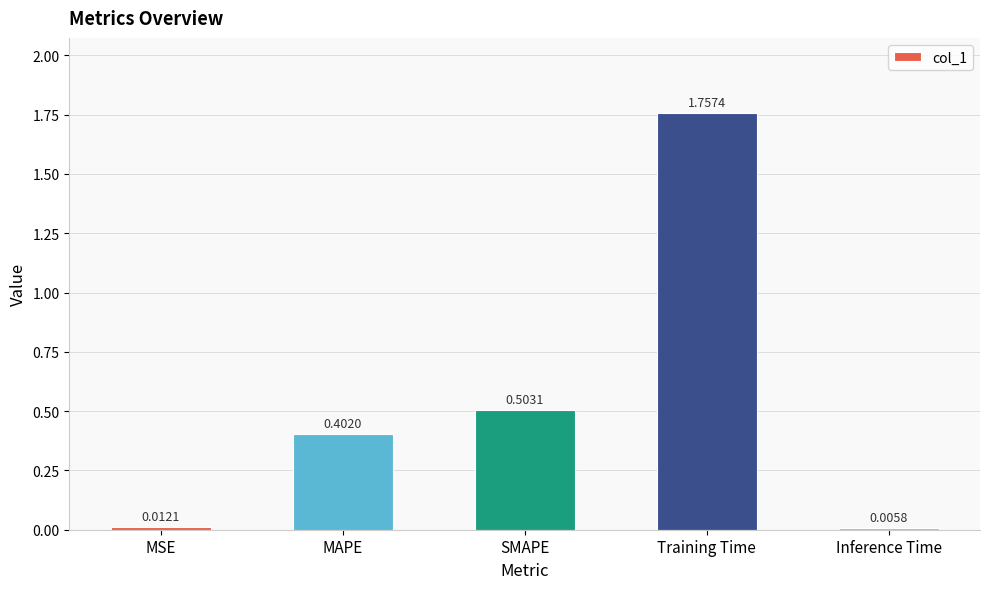

Which has a higher value, MAPE or MSE?

MAPE